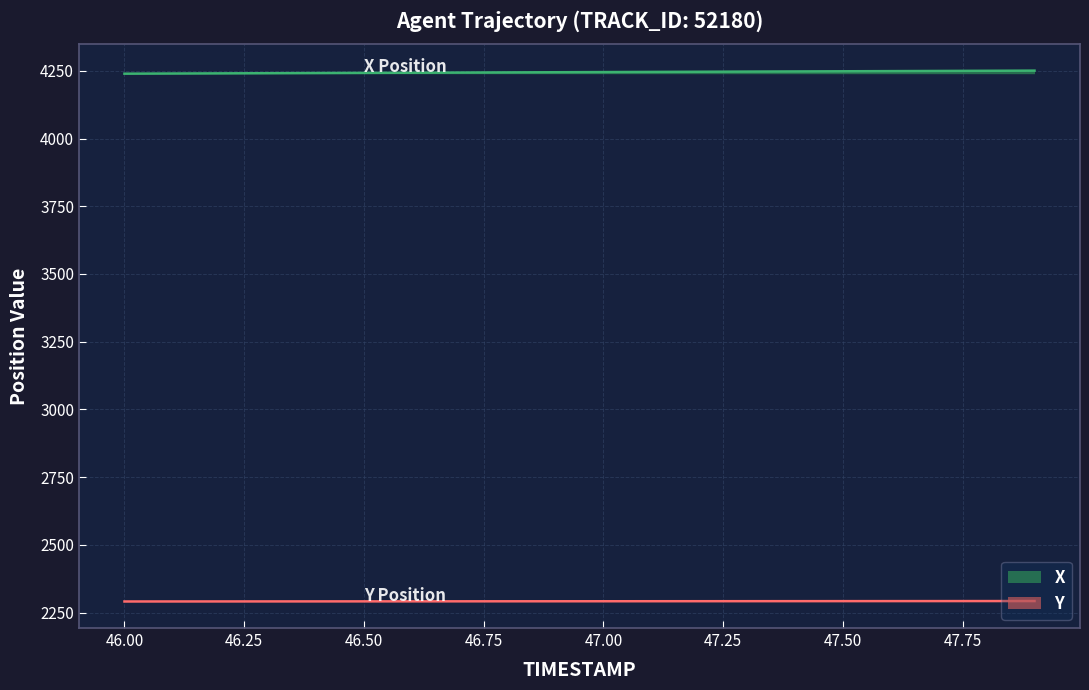

Which category has the lowest value in the Y series?

46.0